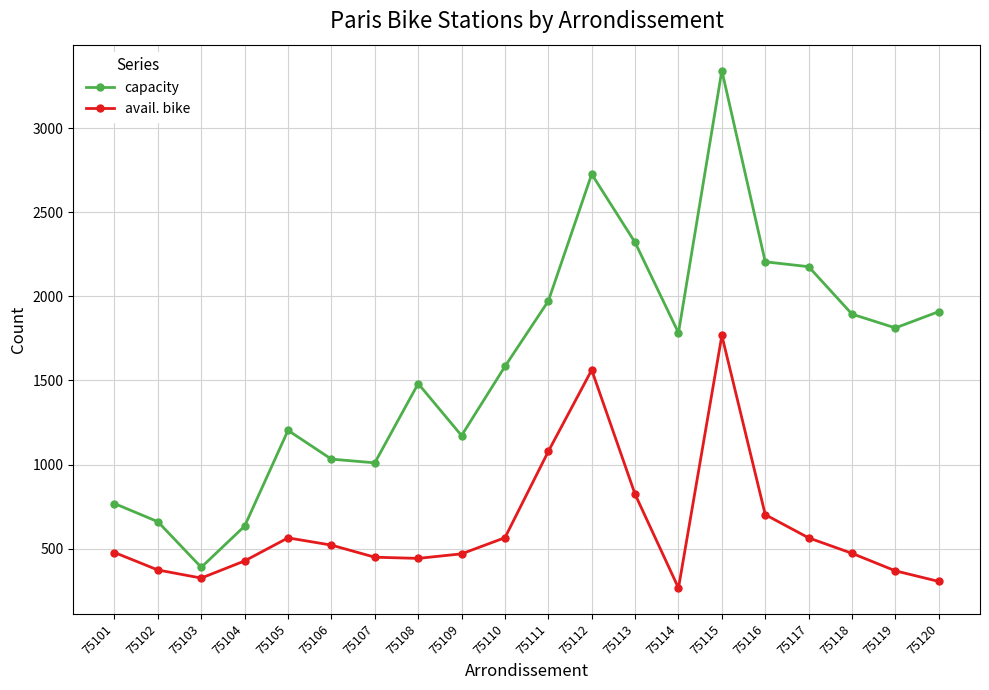

Which category has the lowest value across all series?

75114